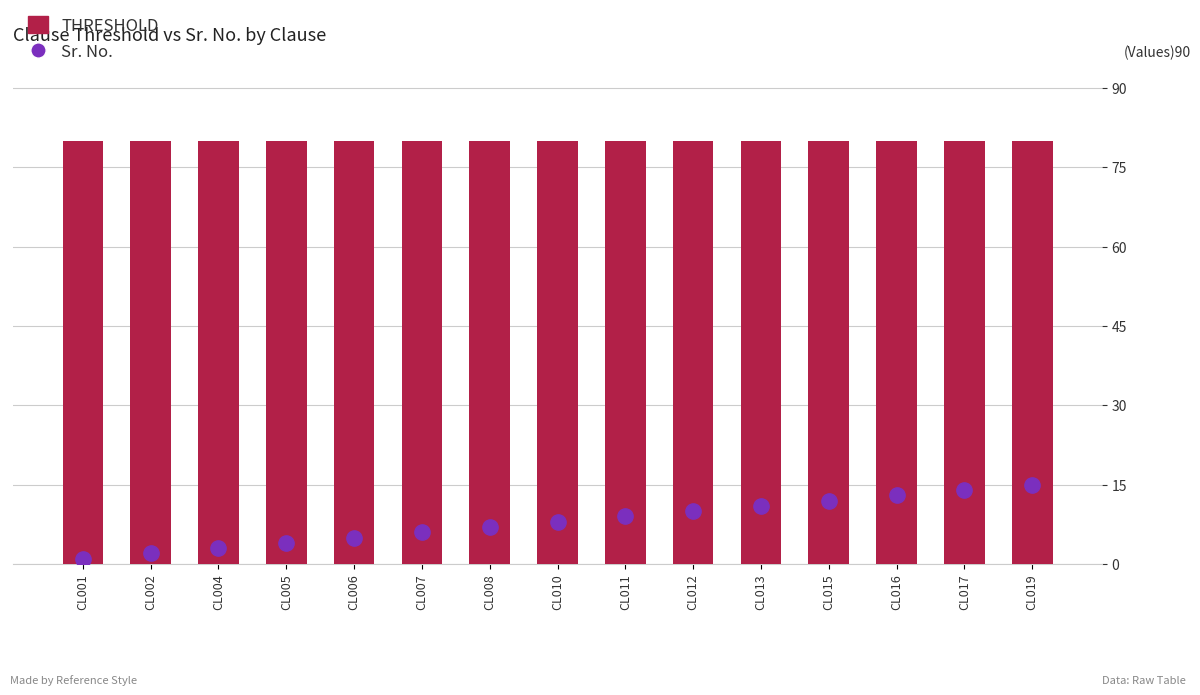

Does the chart contain any negative values?

No